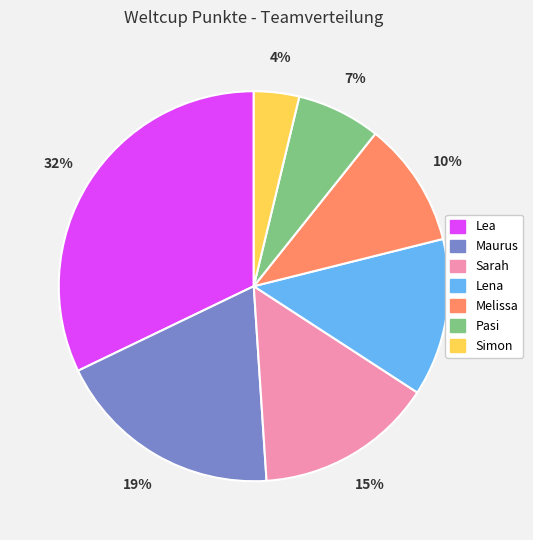

Which slice is the largest?

Lea